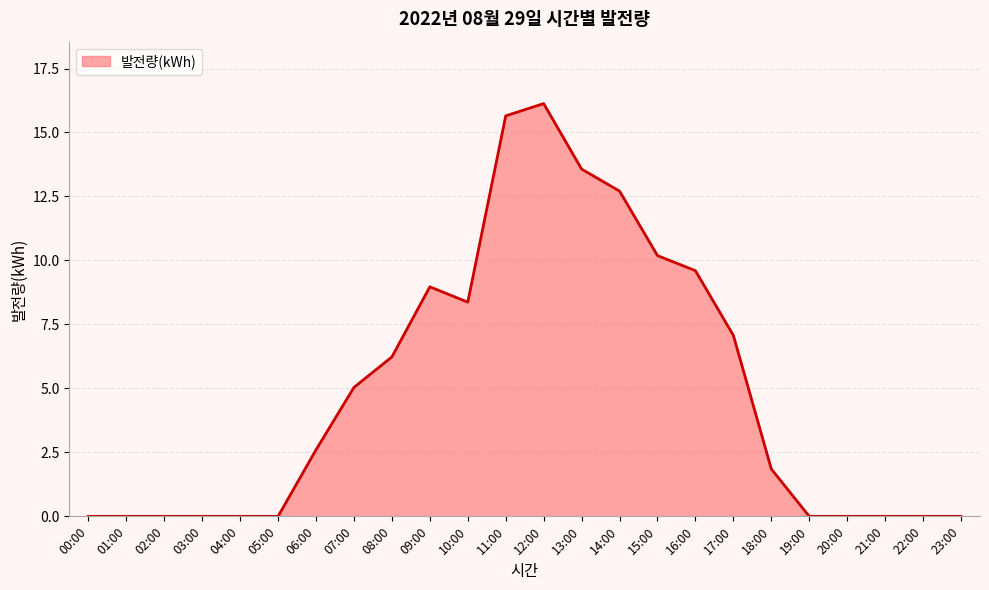

Reading left to right, extract all data points from this chart.

00:00=0.0	01:00=0.0	02:00=0.0	03:00=0.0	04:00=0.0	05:00=0.0	06:00=2.6	07:00=5.0	08:00=6.2	09:00=9.0	10:00=8.4	11:00=15.7	12:00=16.1	13:00=13.6	14:00=12.7	15:00=10.2	16:00=9.6	17:00=7.1	18:00=1.9	19:00=0.0	20:00=0.0	21:00=0.0	22:00=0.0	23:00=0.0